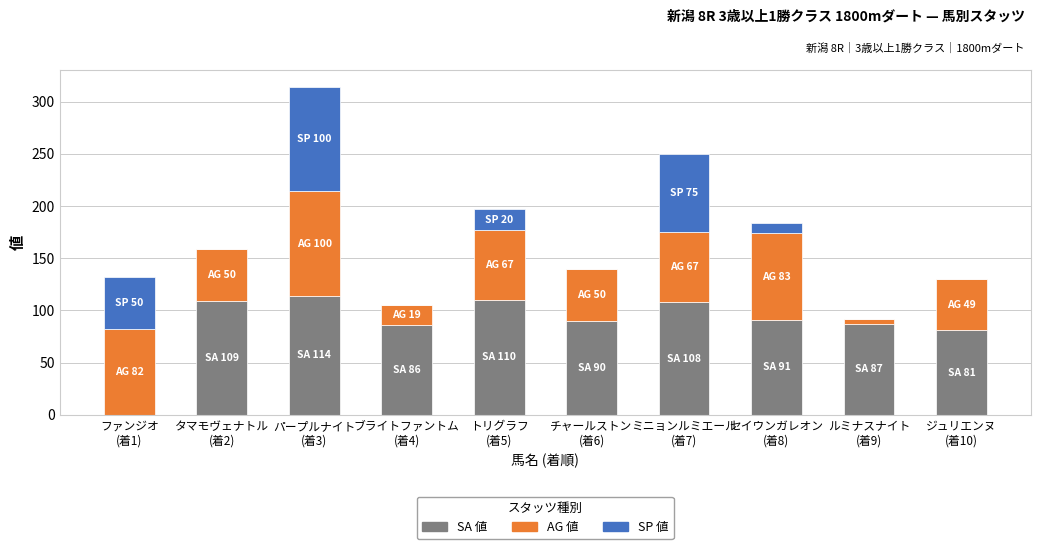

At which category is the sum across all series the highest?

パープルナイト
(着3)